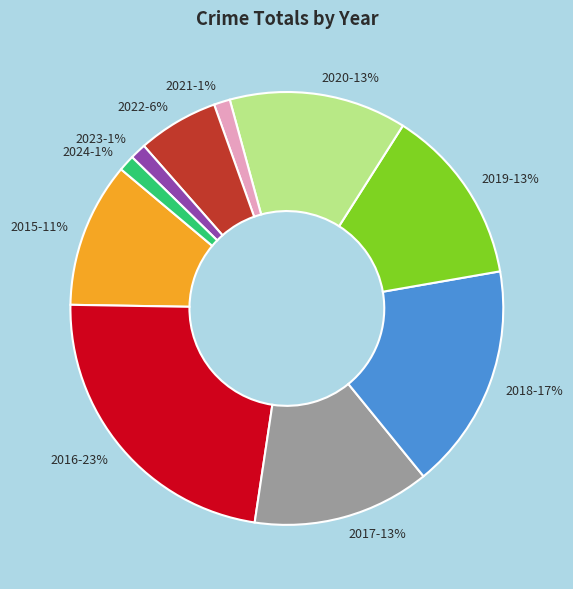

Does 2017 represent more than half of the total?

No